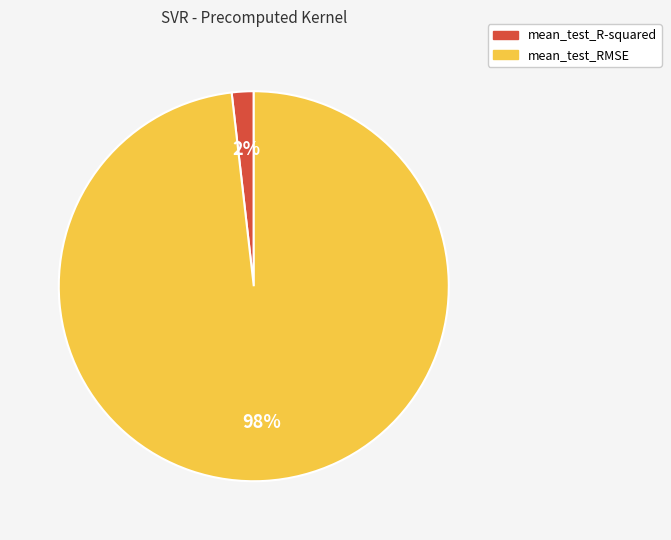

How many slices are in this pie chart?

2